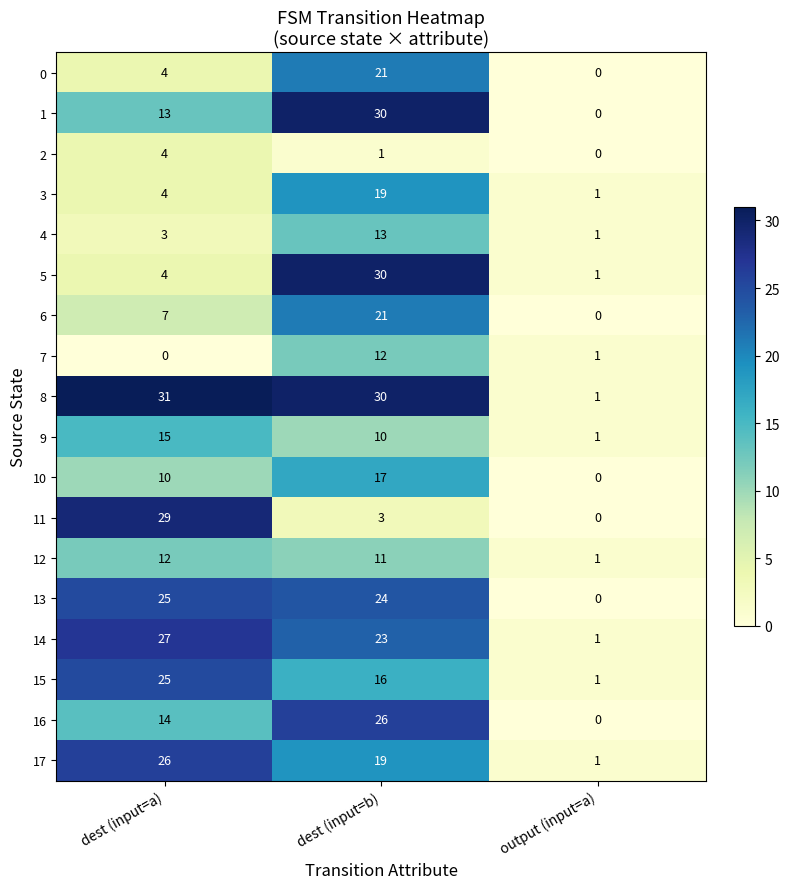

List the labels in order of 14 value, smallest first.

output (input=a), dest (input=b), dest (input=a)